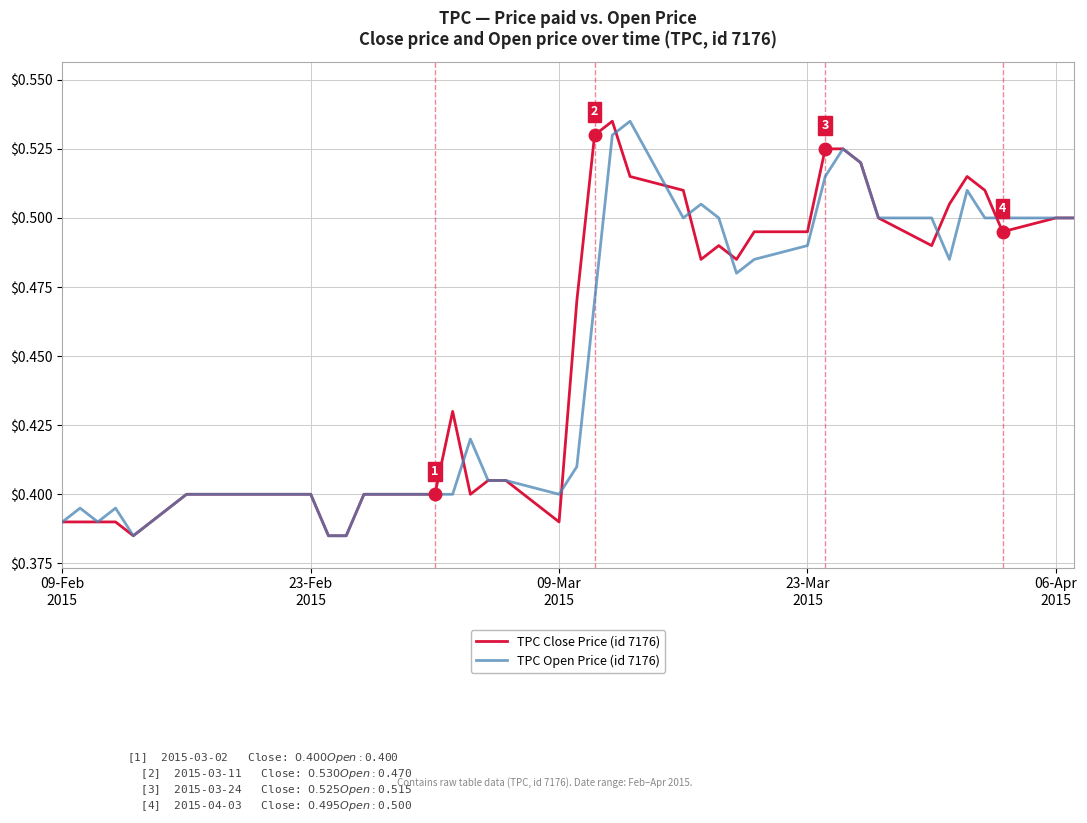

How many series are shown in this chart?

2